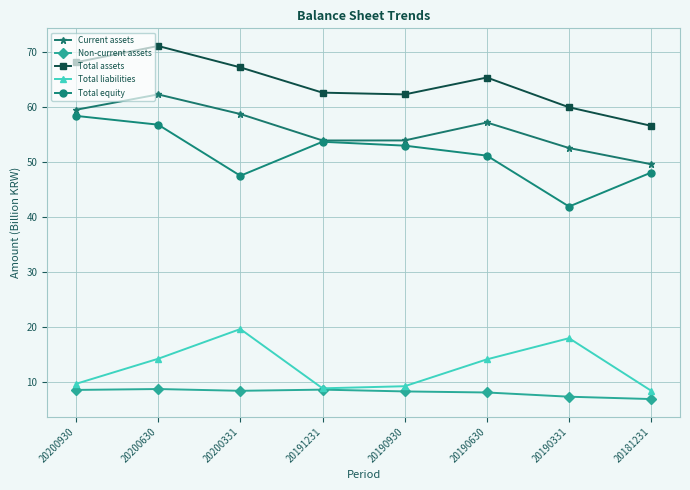

True or false: Total assets and Total equity cross at least once.

False